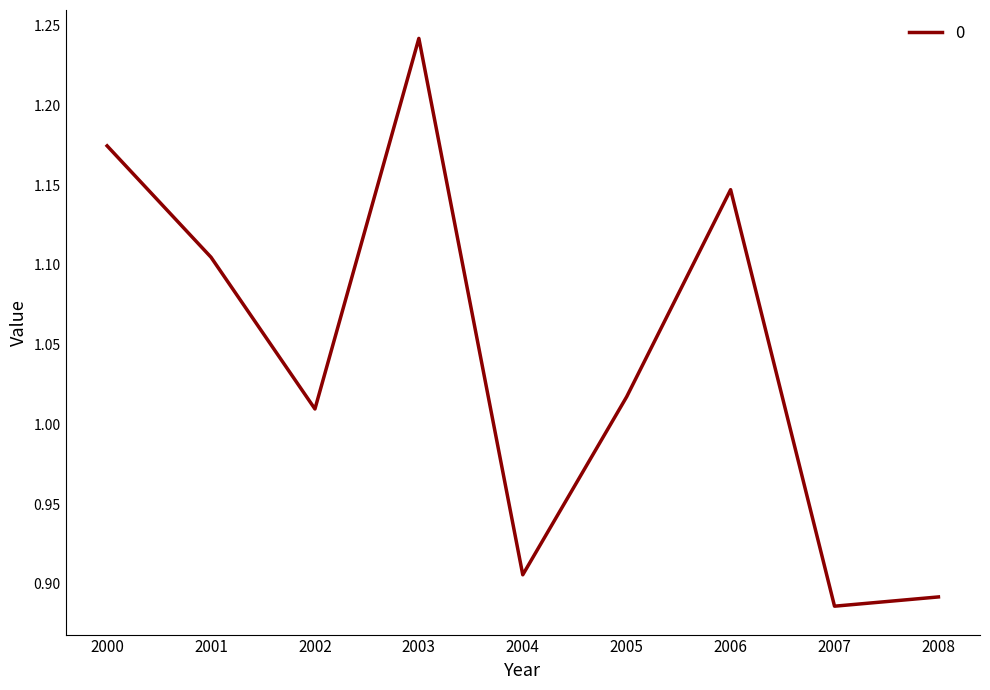

What is the sum of all values?

9.4